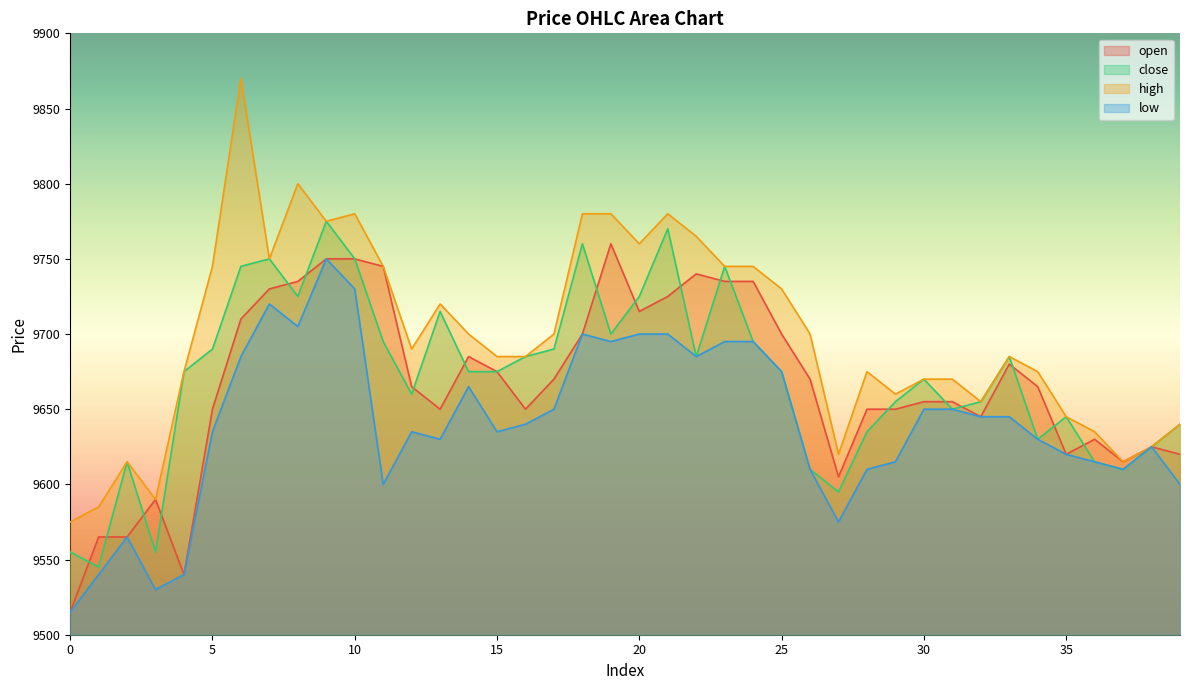

Which series has the largest total across all categories?

high